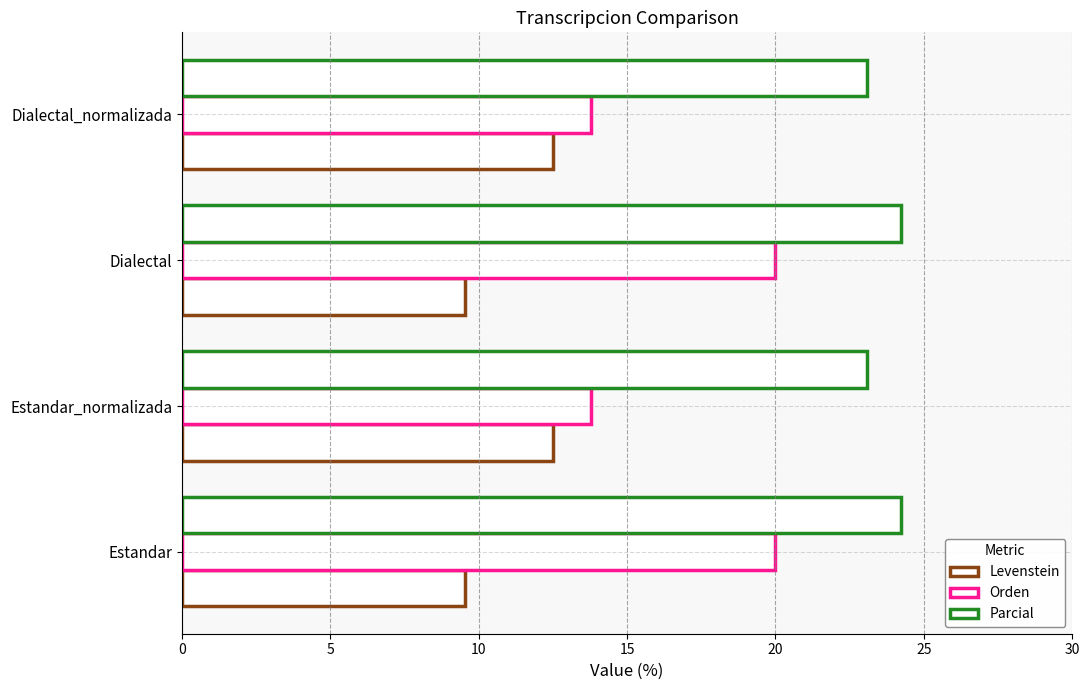

Count the number of data series in this chart.

3